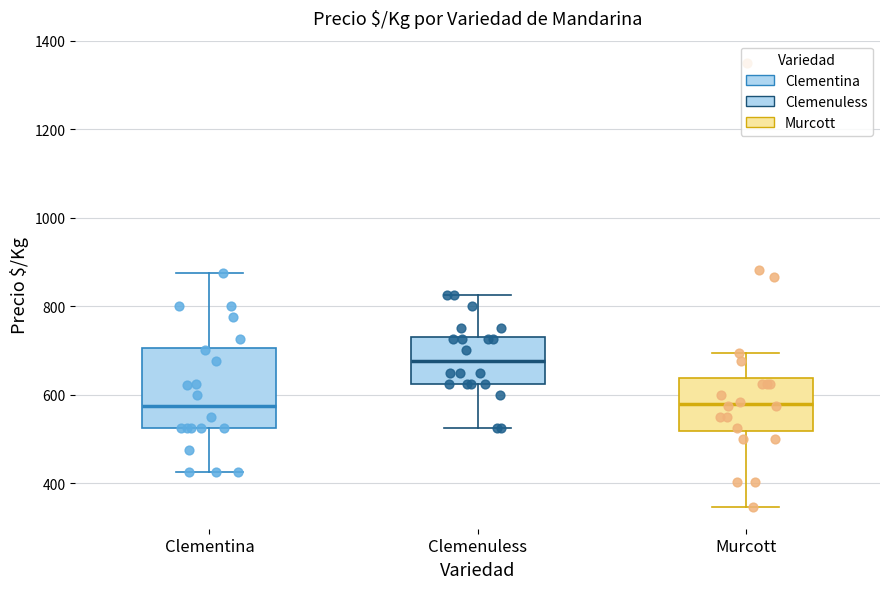

Where does the median line of the box for Murcott sit on the y-axis? The values are not printed on the chart, so give them approximately, as read against the axis.

580